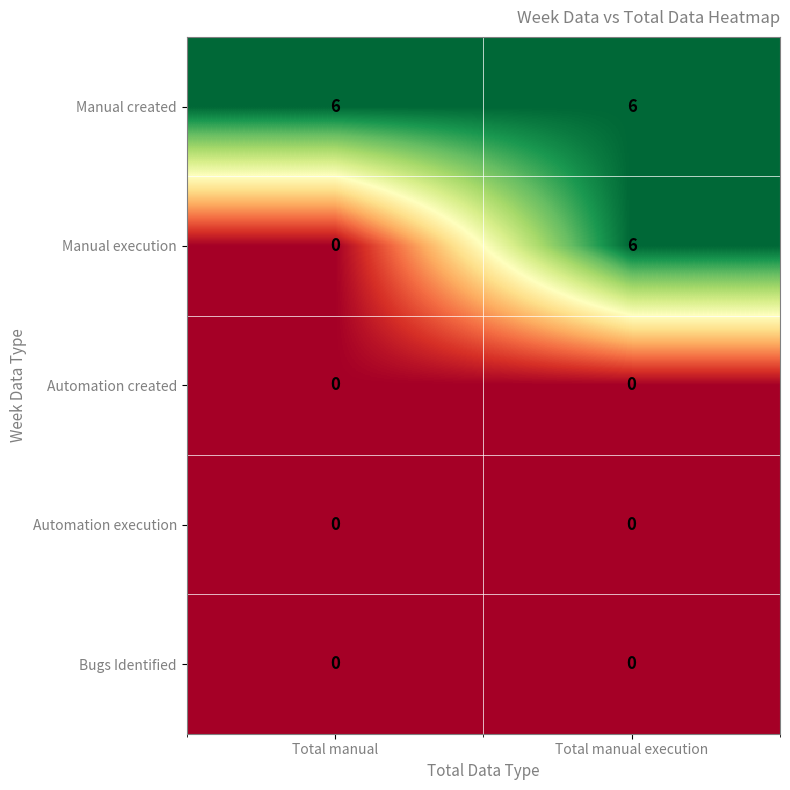

What is the approximate value of Manual created at Total manual execution?

6